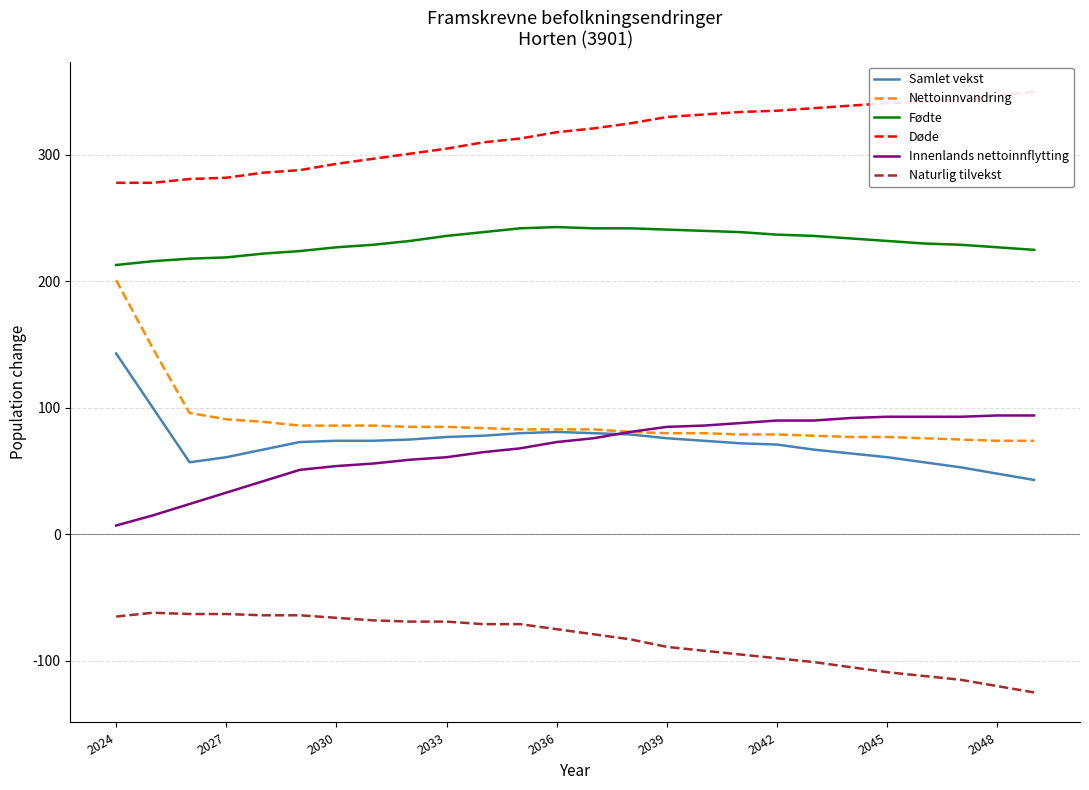

What is the maximum value for Samlet vekst?

143